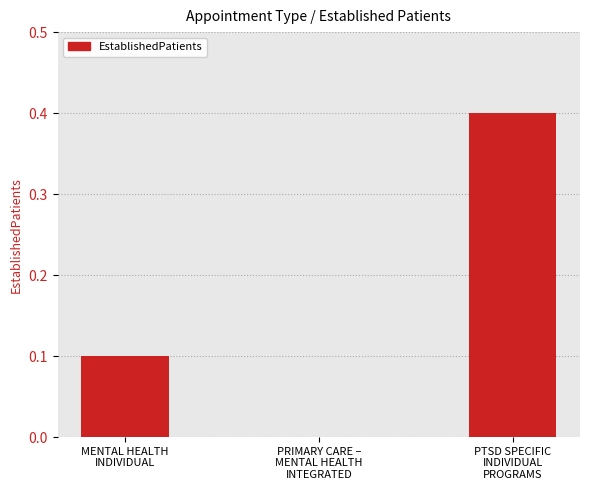

What is the maximum value shown in the chart?

0.4